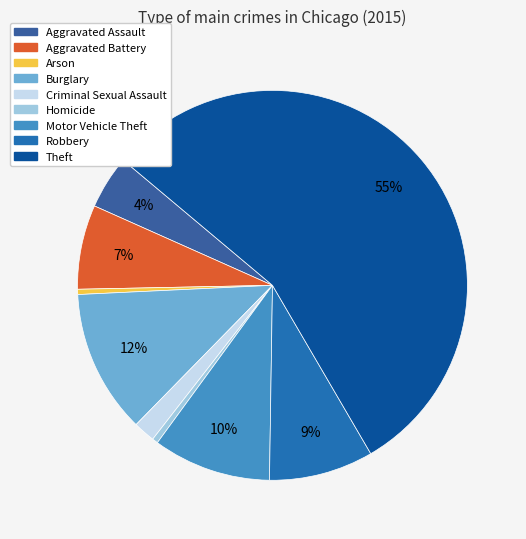

True or false: Aggravated Battery accounts for 12% of the total.

False